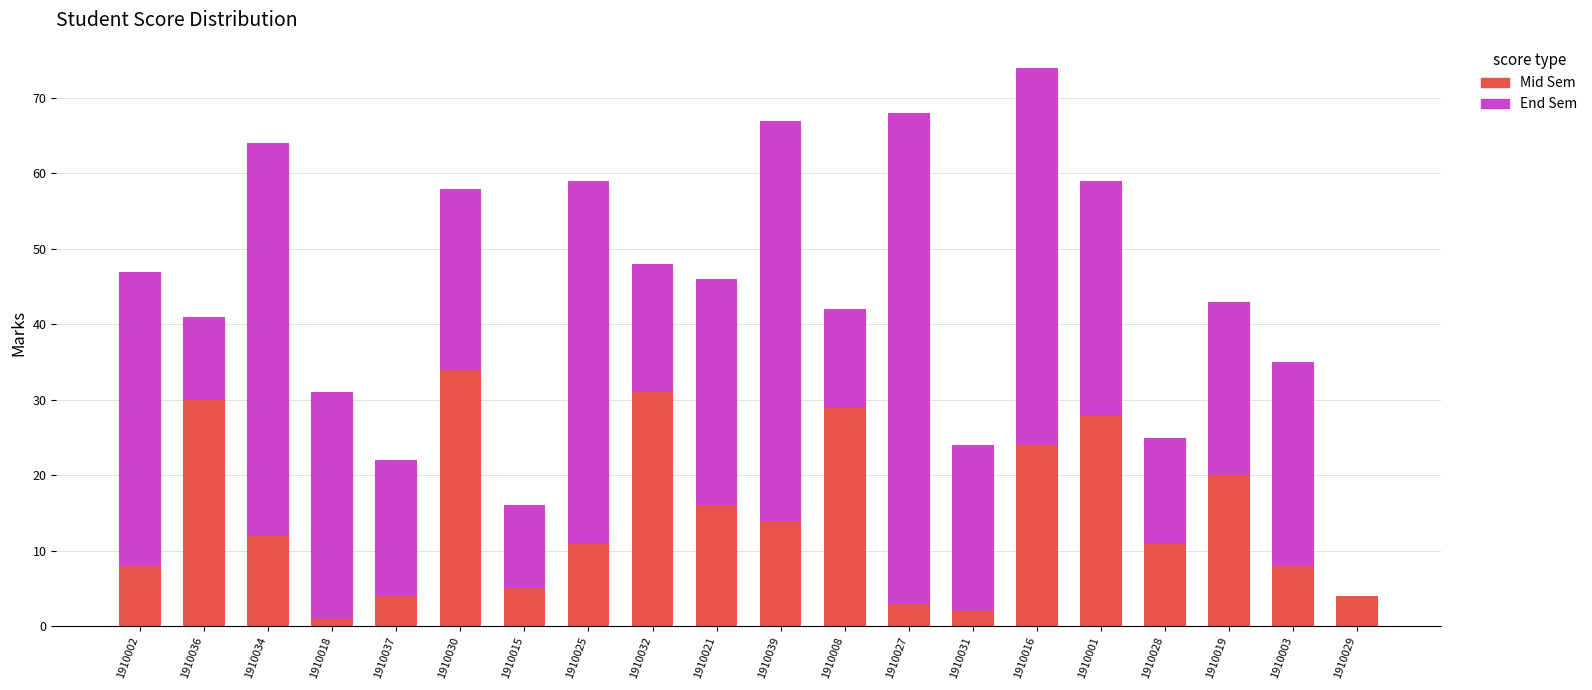

The value of Mid Sem at 1910019 is 20. True or false?

True